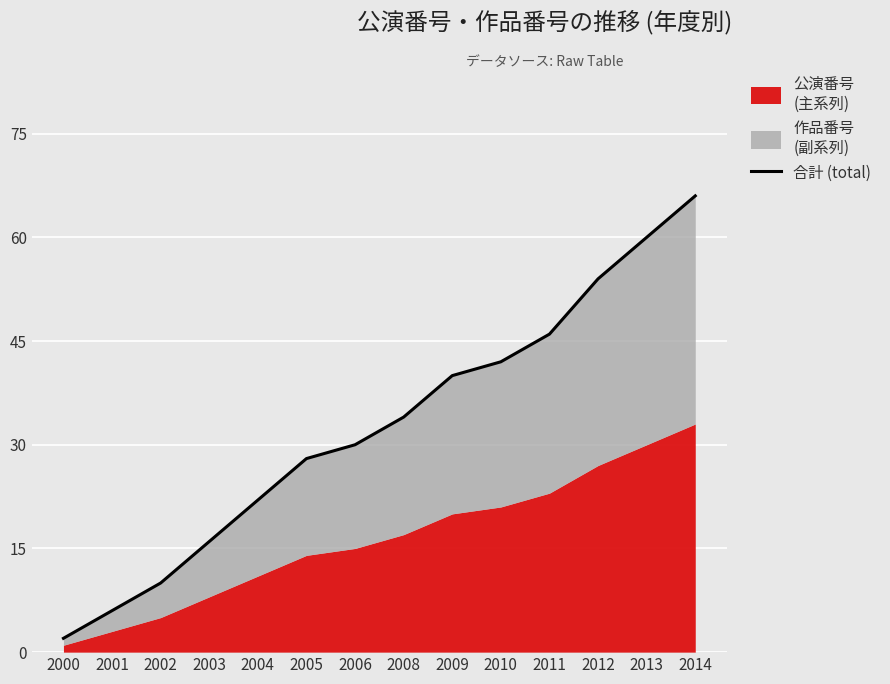

What is the ratio of the value at 2001 to the value at 2004?

0.3